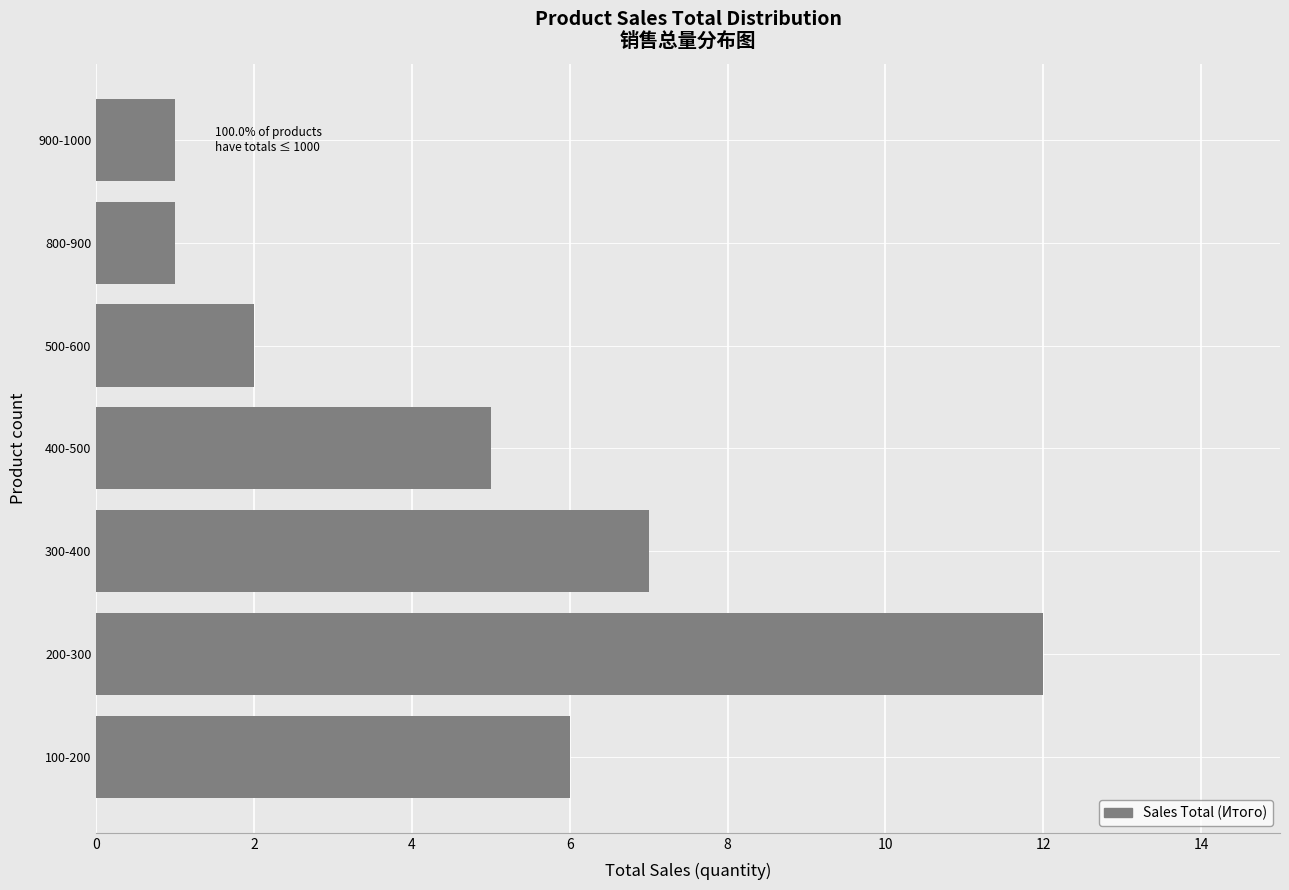

Reading bottom to top, what are all the values shown in this chart?

6	12	7	5	2	1	1